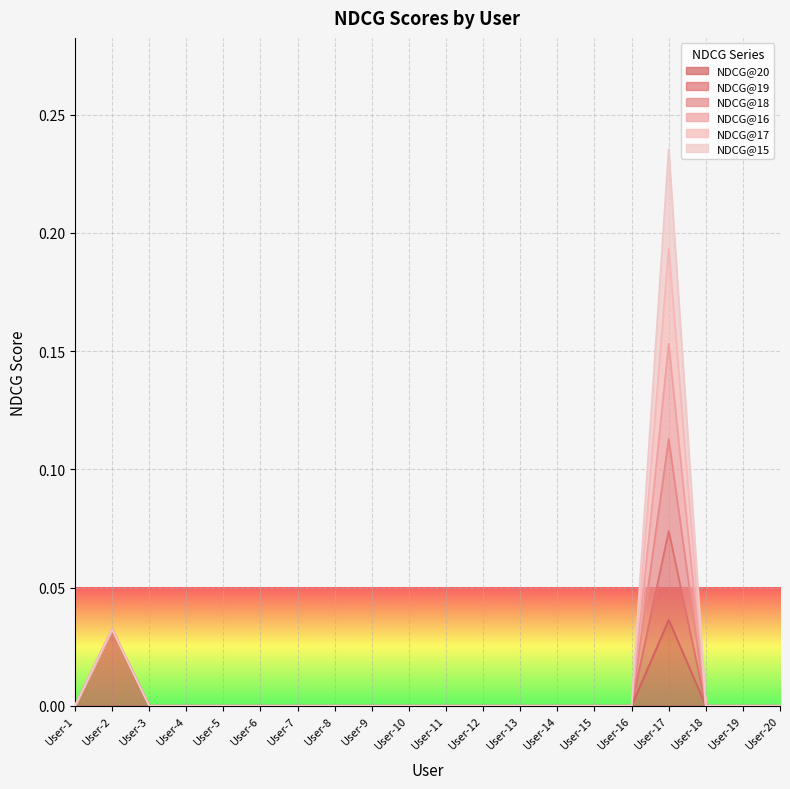

Which has a higher value, User-18 or User-4?

User-18